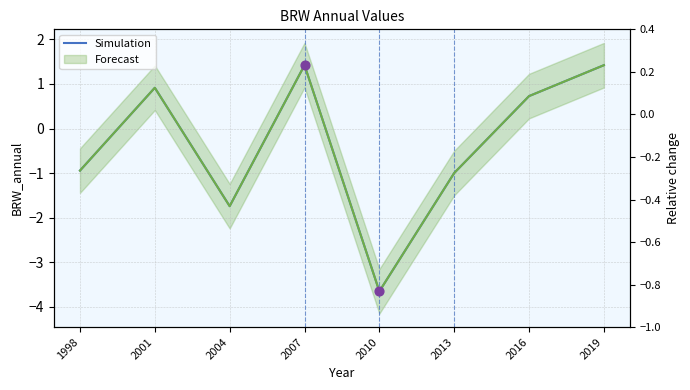

What is the change in value from 2004 to 2010?

-1.9